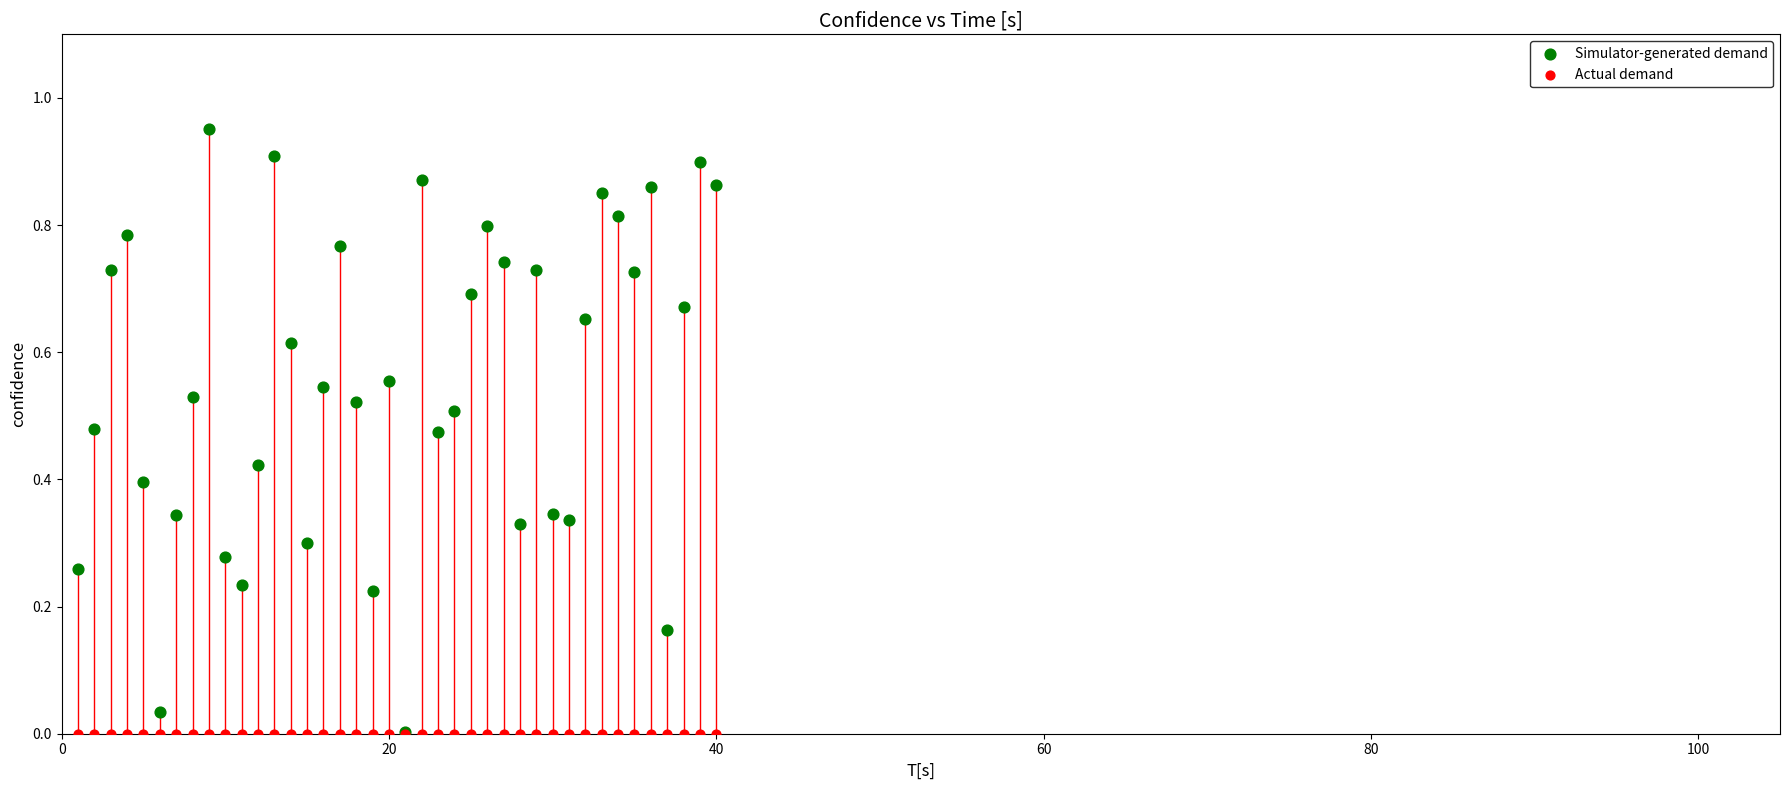

Which series contains the highest Y value?

Simulator-generated demand